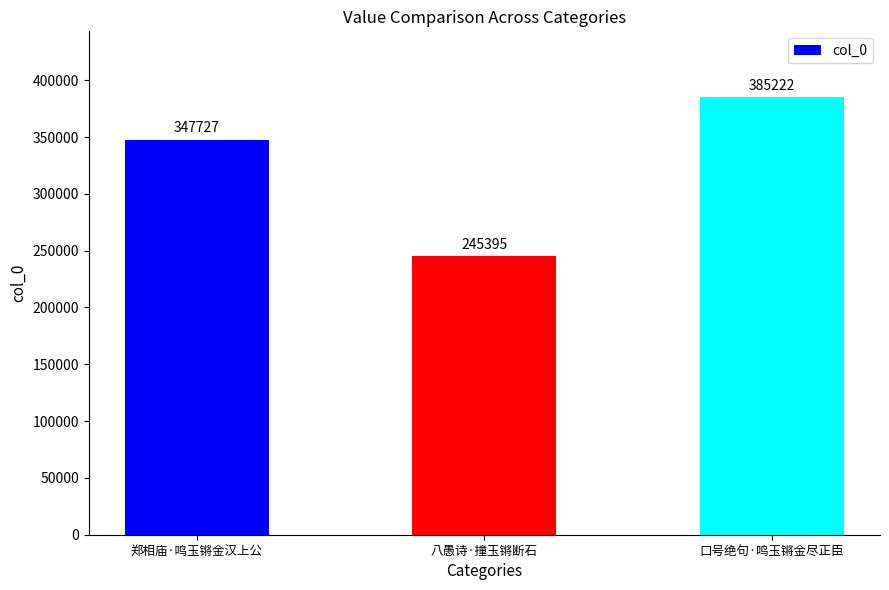

Count the values in the range 245395 to 385222.

3